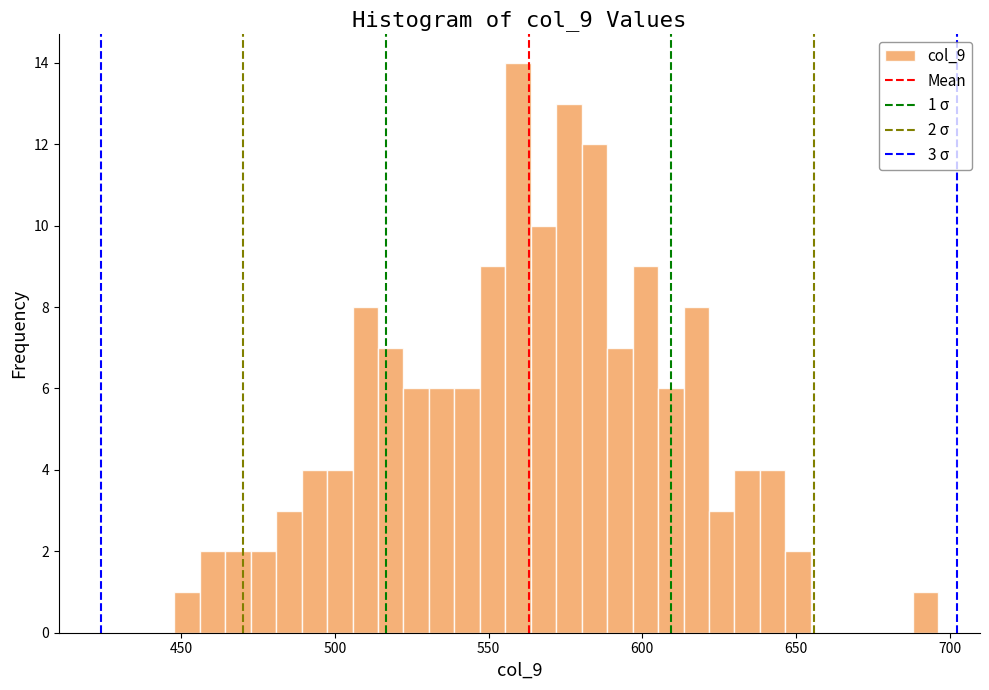

Read against the x-axis, roughly where is the centre of the tallest bar?

560